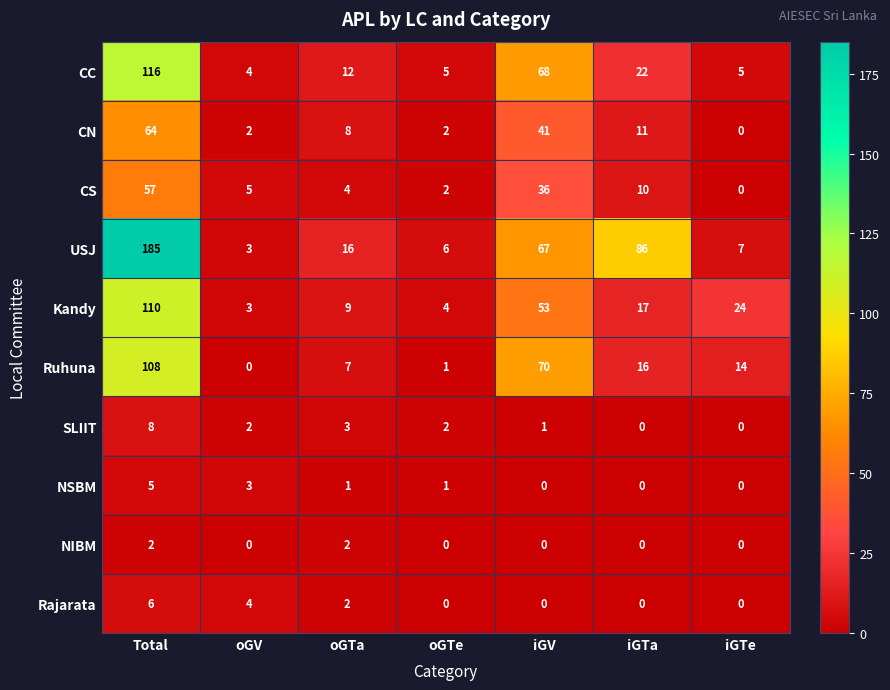

Between oGV and oGTa, which series saw the biggest shift?

USJ